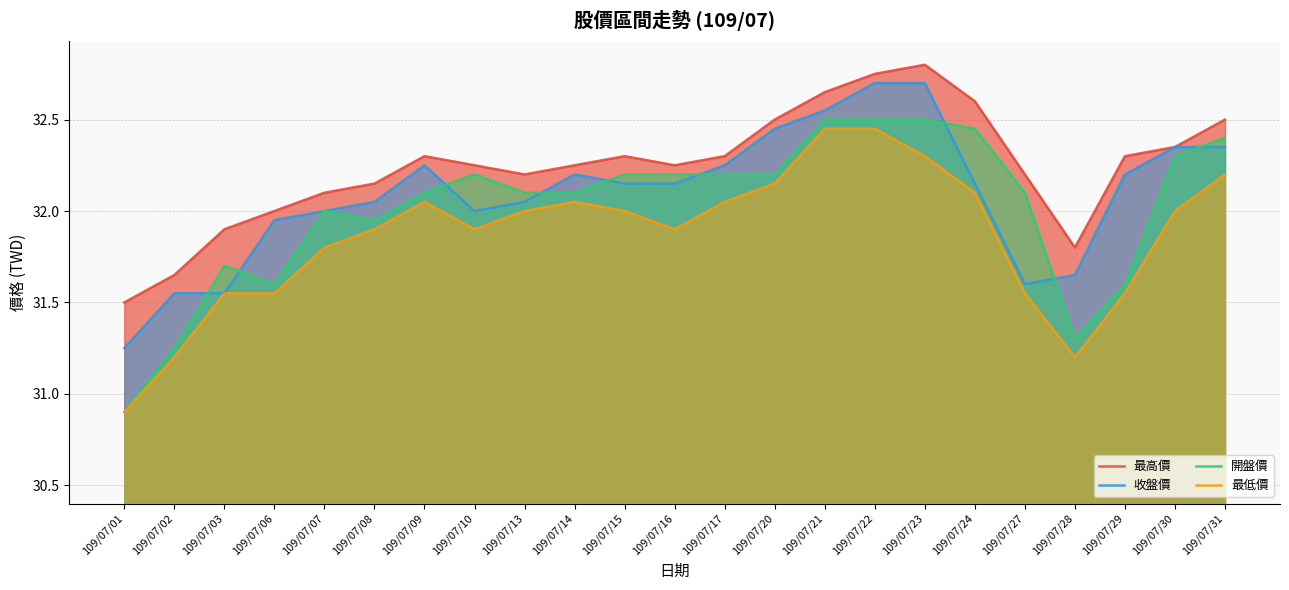

What is the total value across all series at 109/07/01?

124.5